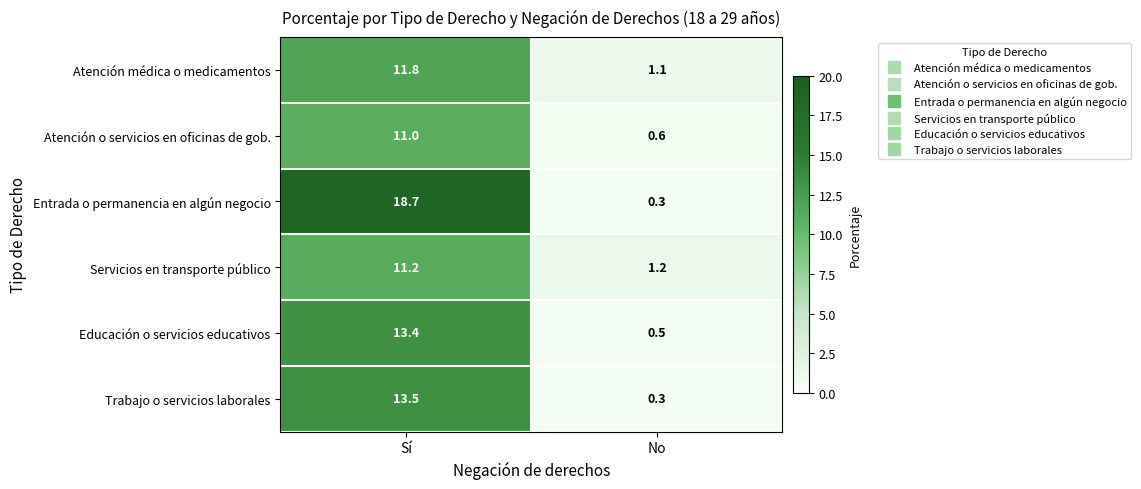

What is the spread (max minus min) of values at No?

0.9